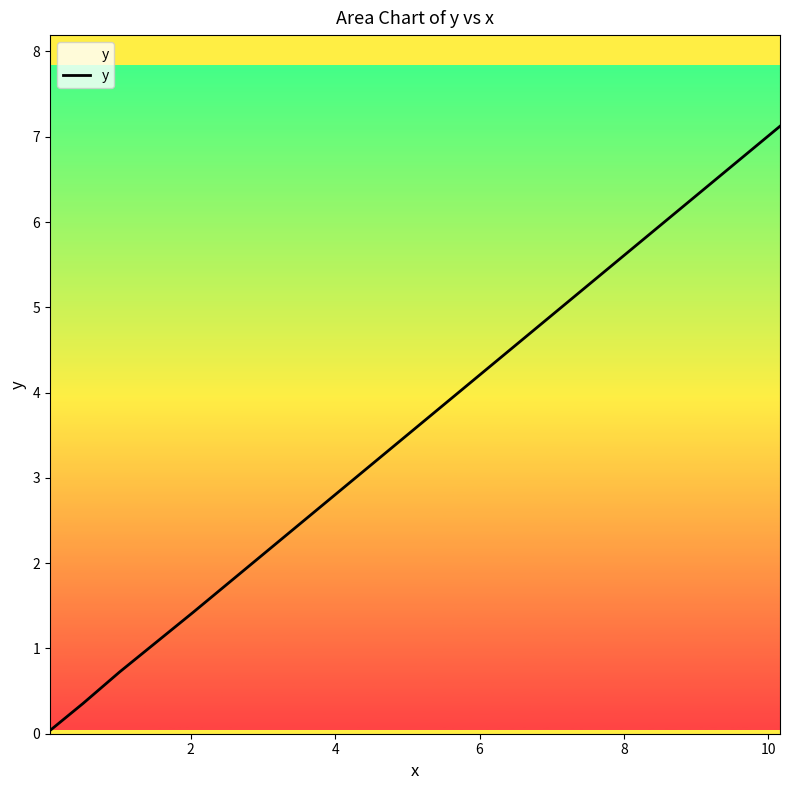

True or false: the data has more than 0 interior local peaks.

False